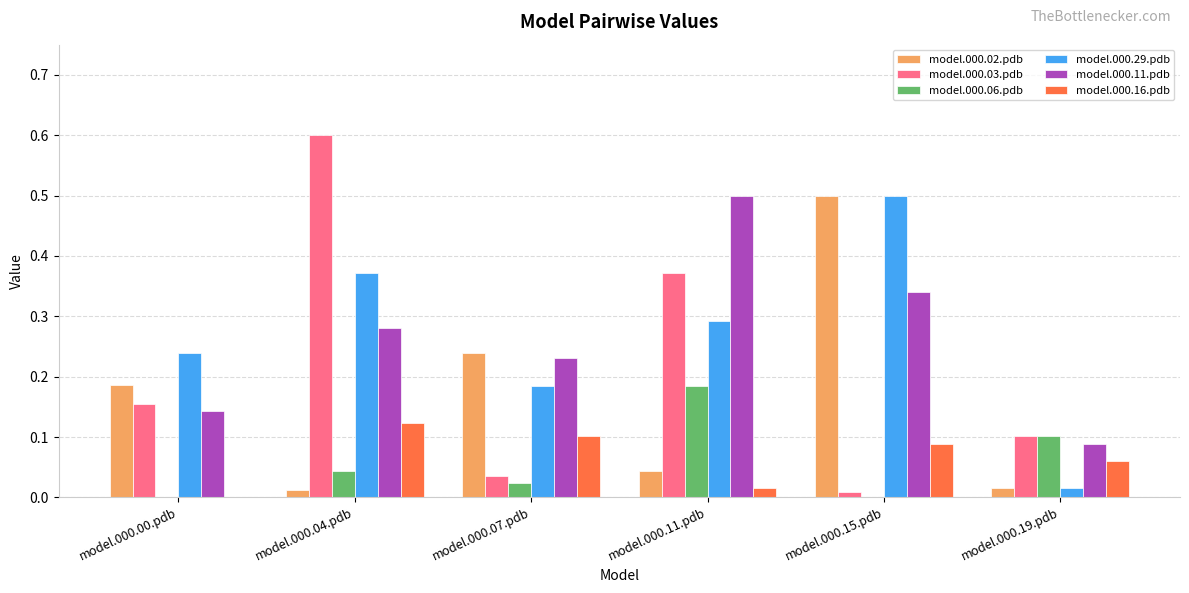

What are all the series names shown in the legend?

model.000.02.pdb, model.000.03.pdb, model.000.06.pdb, model.000.29.pdb, model.000.11.pdb, model.000.16.pdb